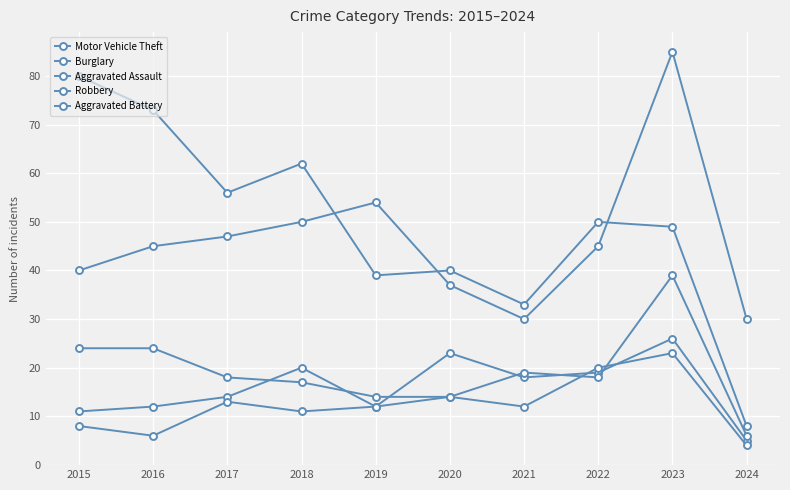

What is the minimum value shown in the chart?

4